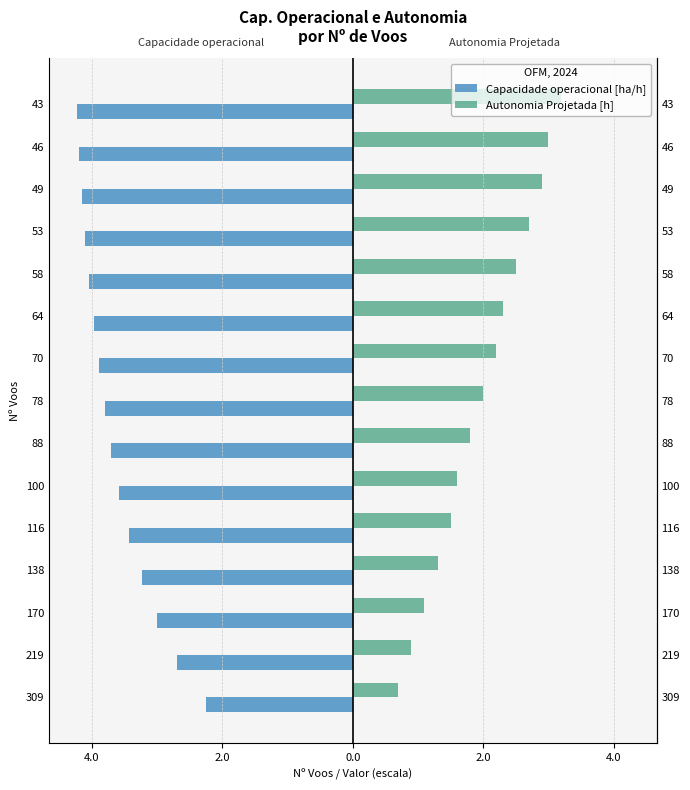

How many bars are there in total?

30